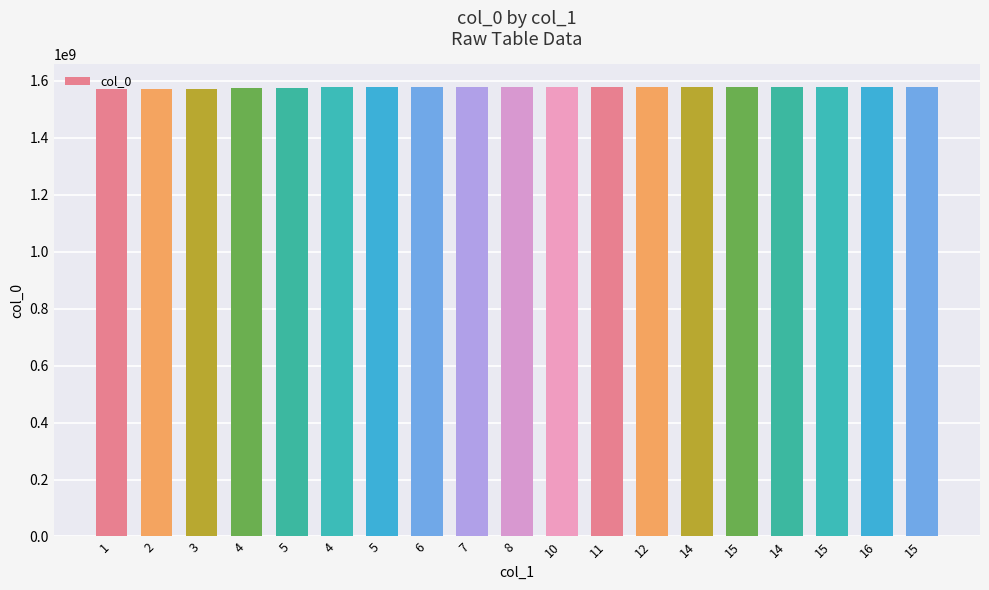

Count the number of categories in the chart.

19